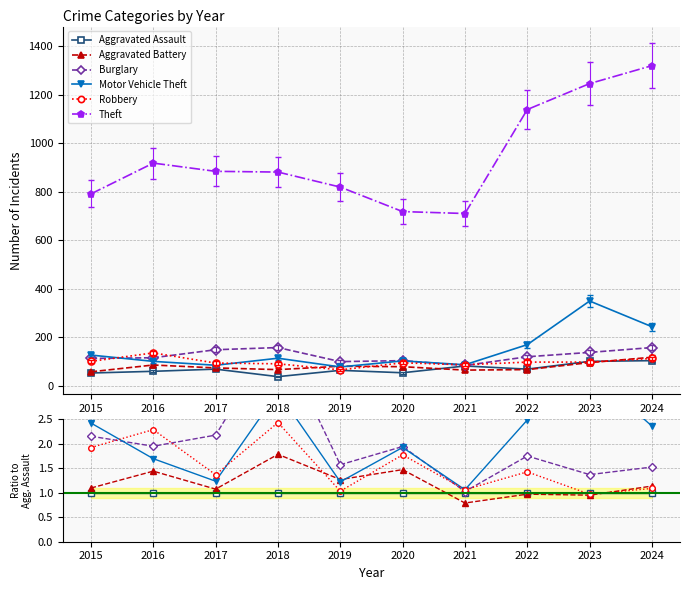

Is it true that Aggravated Assault equals 1.0 at 2017?

True